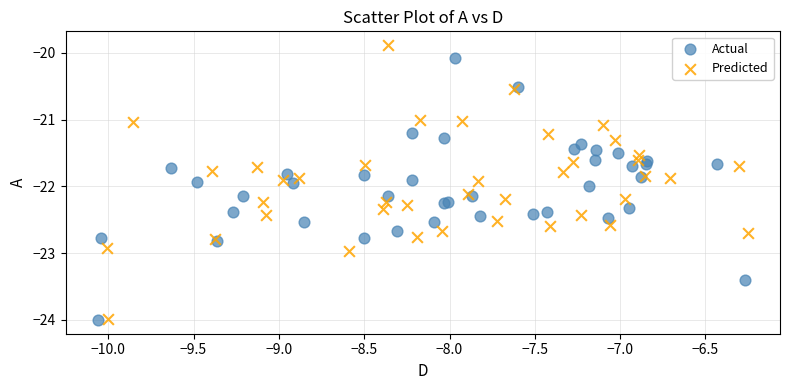

Which series has the widest spread of Y values?

Predicted